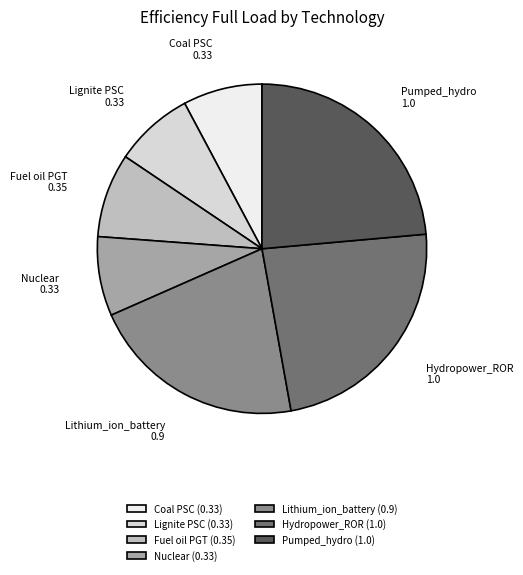

Between Hydropower_ROR and Coal PSC, which is larger?

Hydropower_ROR